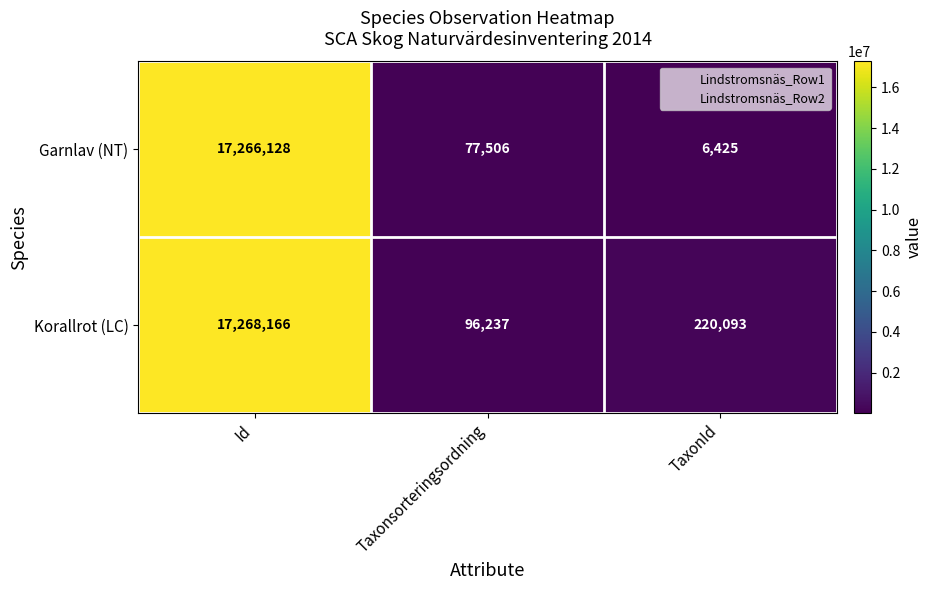

What is the average value of the Garnlav (NT) series?

5783353